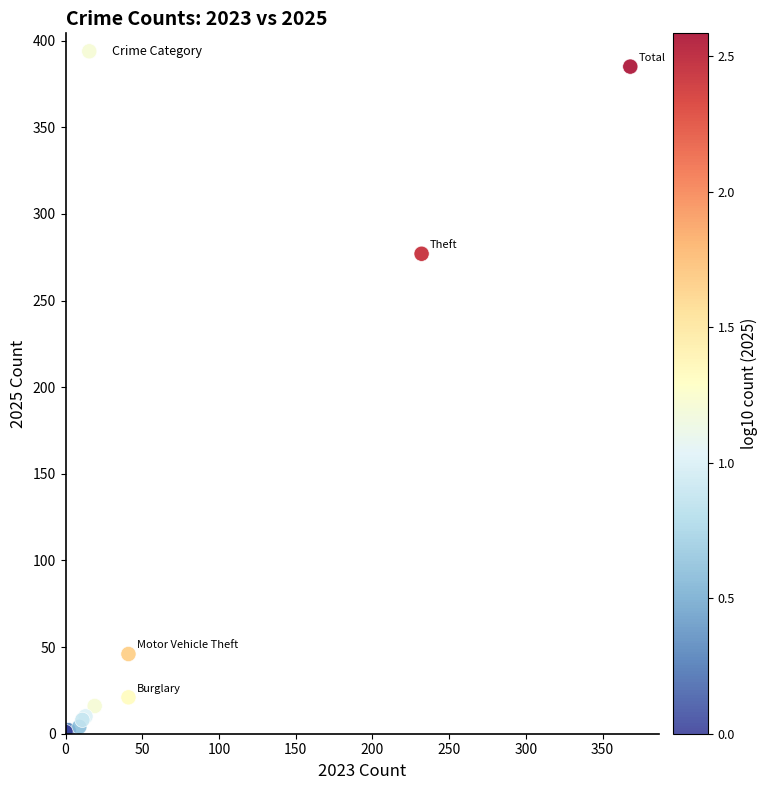

What Y value in the scatter plot is closest to 193?

277